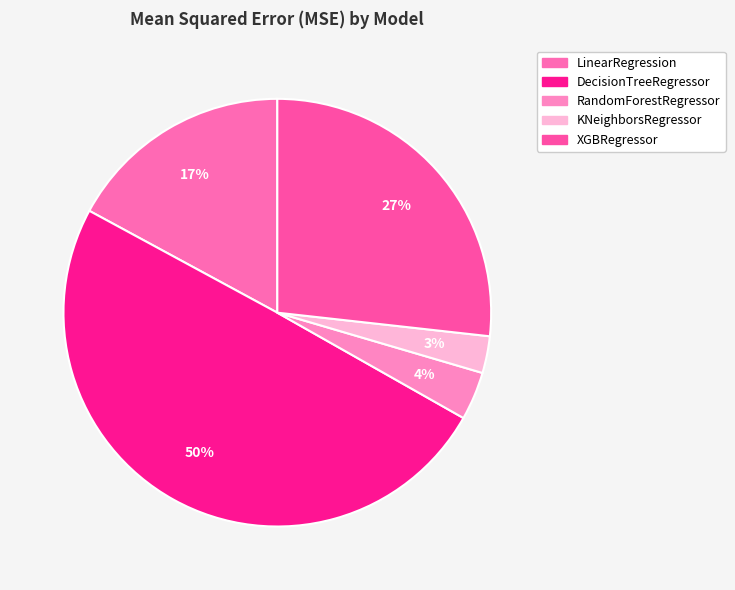

Is it true that LinearRegression is 17% of the pie?

True